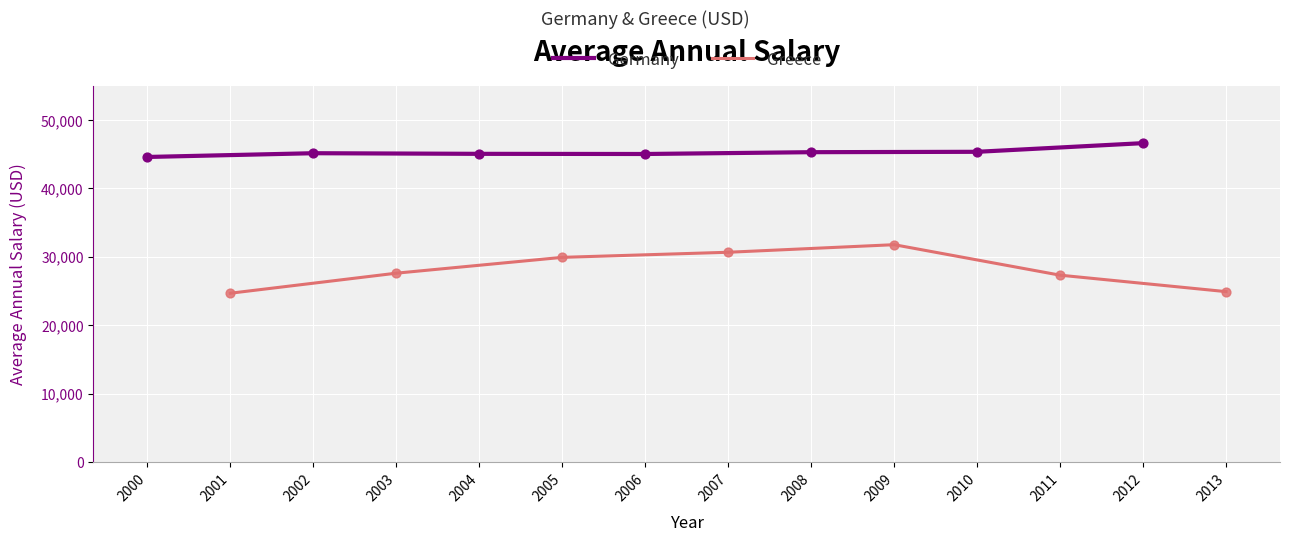

Which series has the largest total across all categories?

Germany